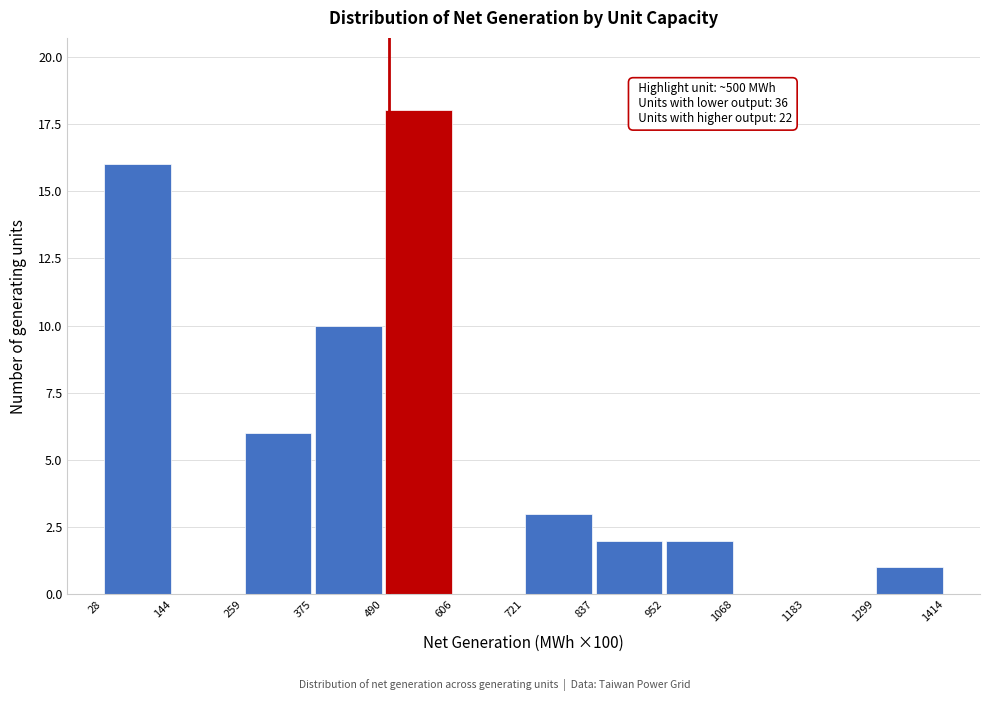

Over which range of the x-axis is the bar tallest?

490 to 606